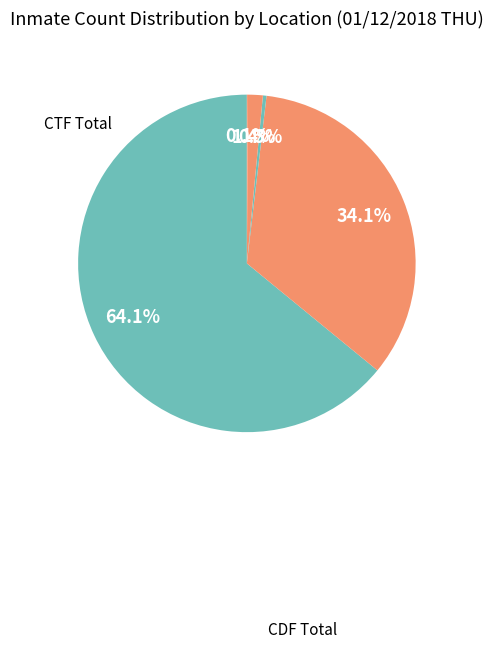

Count the number of slices in the pie.

6